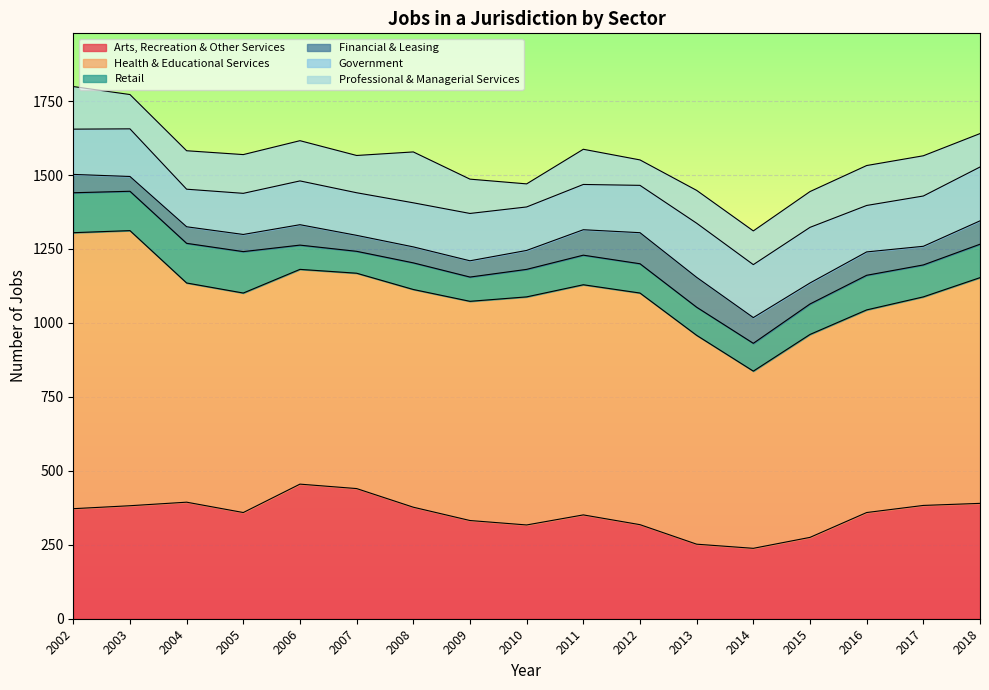

At how many categories does at least one series exceed 474?

17